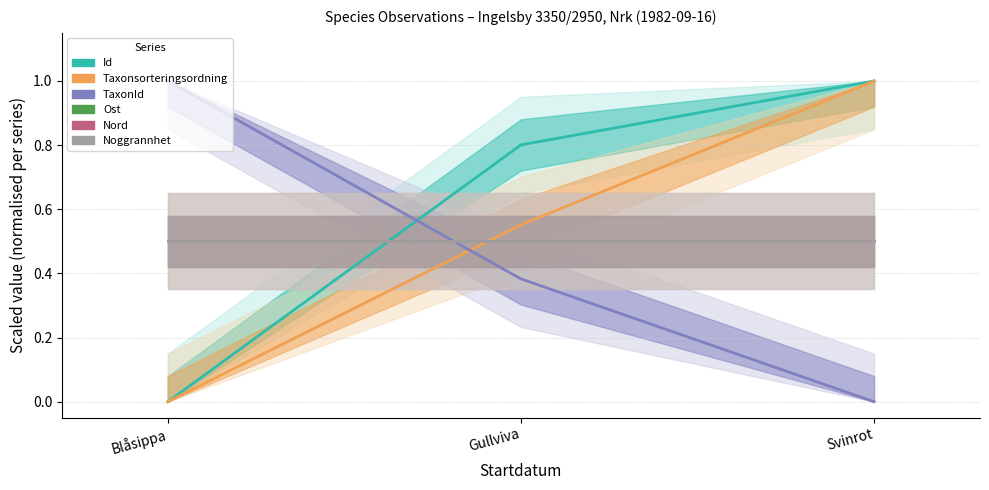

The Nord series shows 0.5 at Blåsippa. True or false?

True